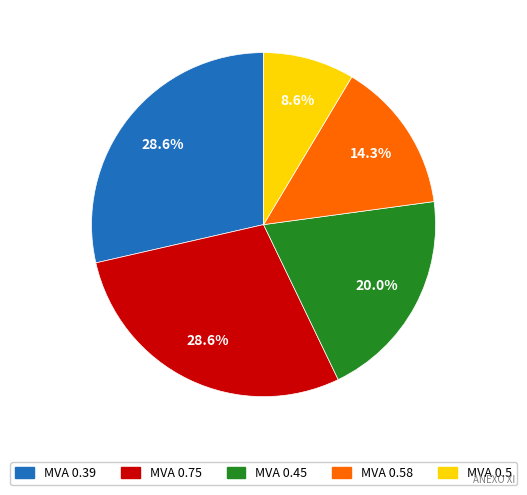

Is there any slice that represents more than half of the pie?

No